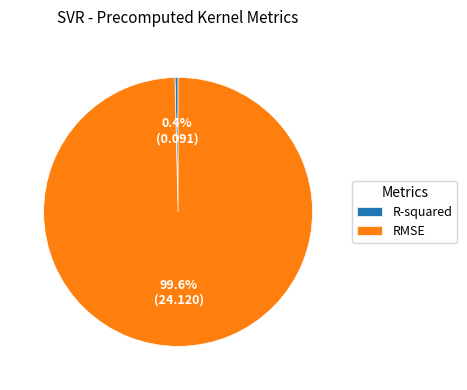

Between RMSE and R-squared, which is larger?

RMSE